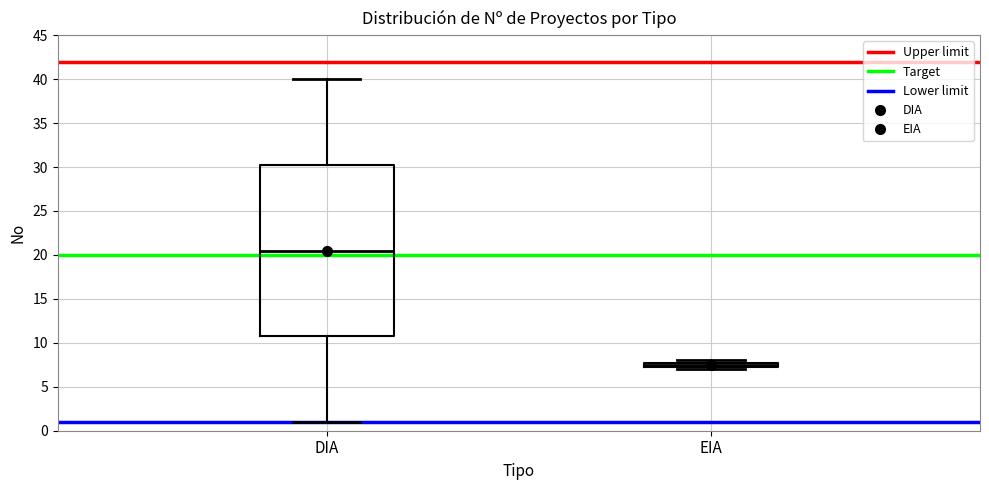

Which box is the tallest, from its lower edge to its upper edge?

DIA